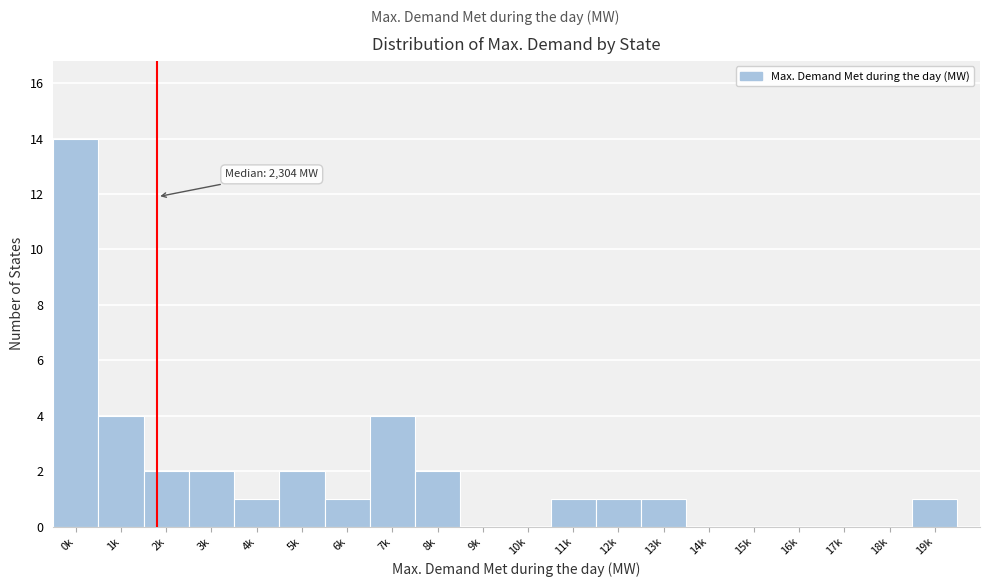

Reading left to right, what are all the values shown in this chart?

0k=14	1k=4	2k=2	3k=2	4k=1	5k=2	6k=1	7k=4	8k=2	9k=0	10k=0	11k=1	12k=1	13k=1	14k=0	15k=0	16k=0	17k=0	18k=0	19k=1